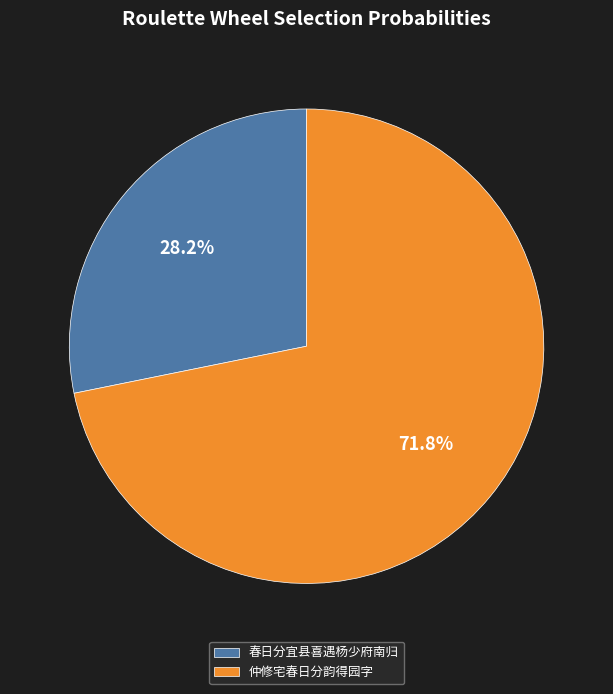

Rank the categories by value from lowest to highest.

春日分宜县喜遇杨少府南归, 仲修宅春日分韵得园字